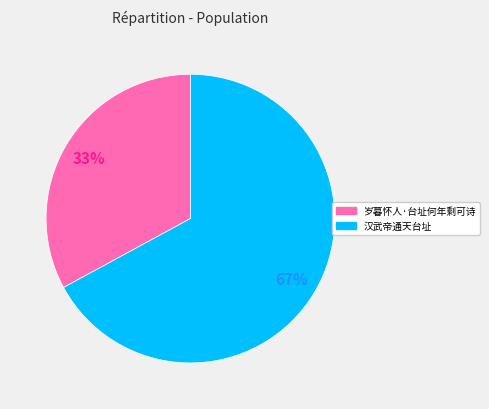

The 岁暮怀人·台址何年剩可诗 slice represents 46% of the pie. True or false?

False